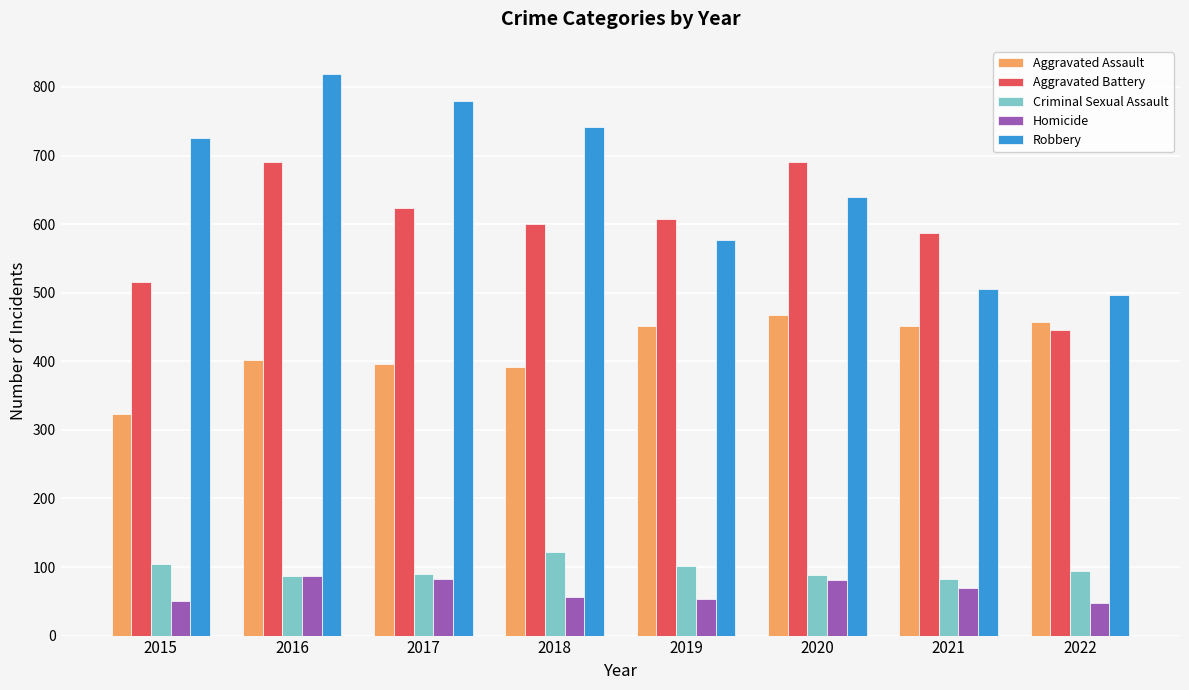

Which series has the largest total across all categories?

Robbery